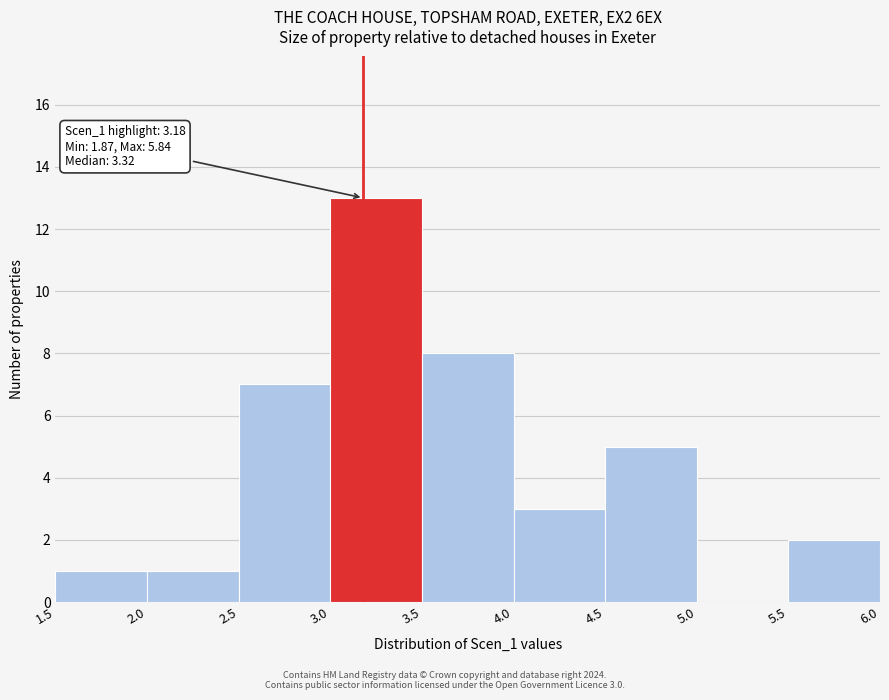

Which range on the x-axis has the tallest bar?

3.0 to 3.5